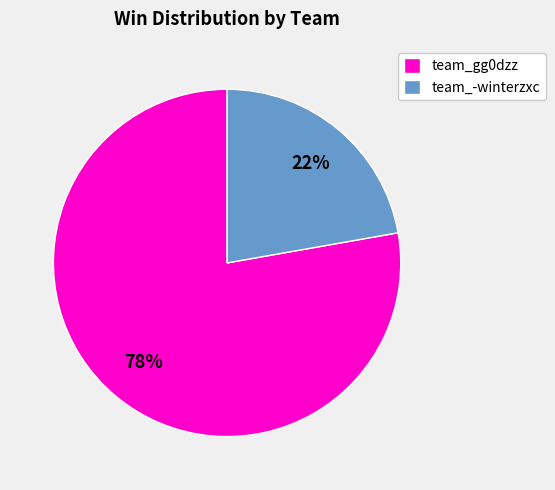

How many slices are in this pie chart?

2